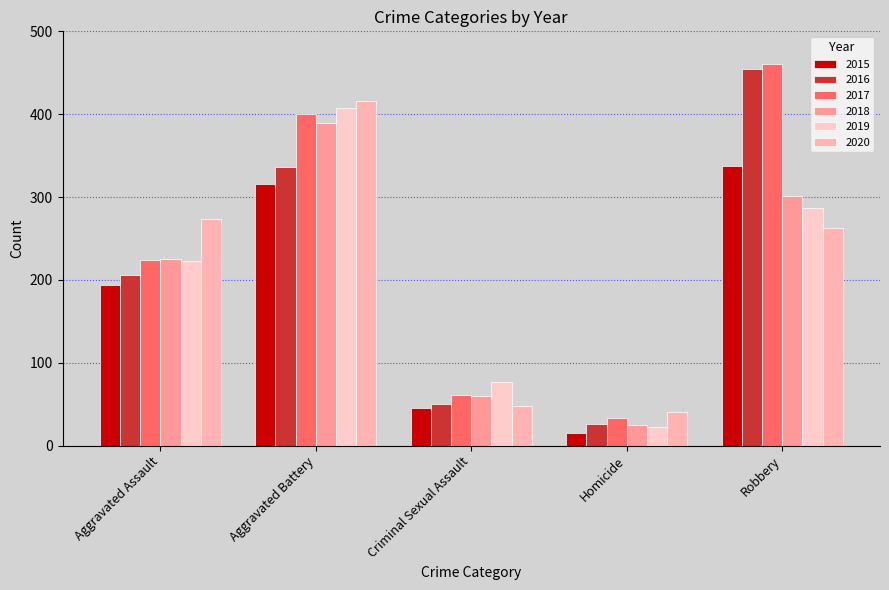

How many groups of bars are there?

5